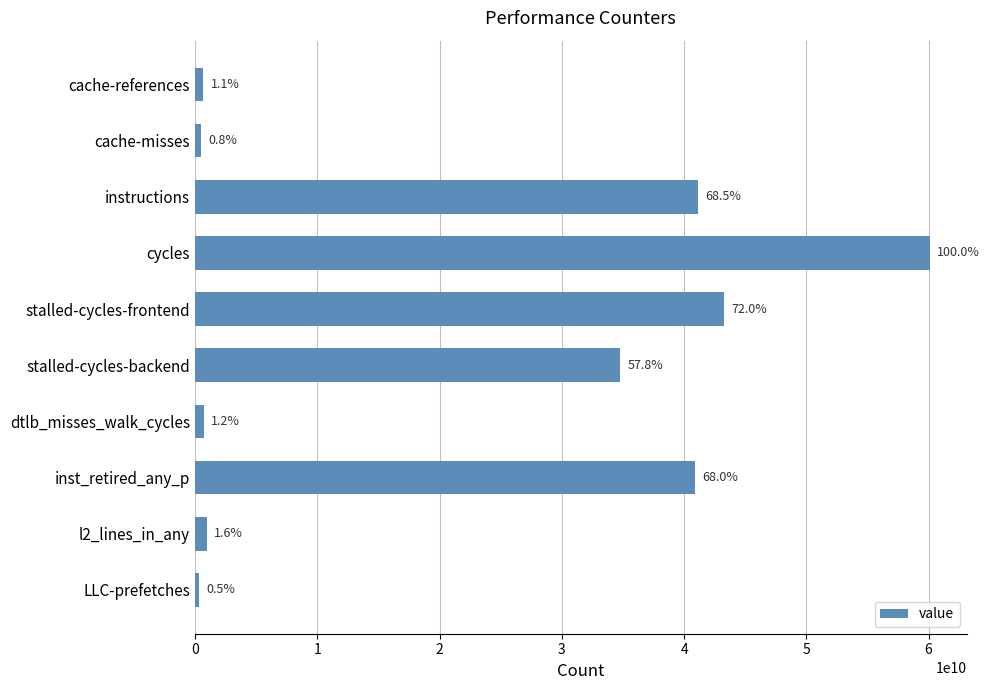

Does the chart contain any negative values?

No